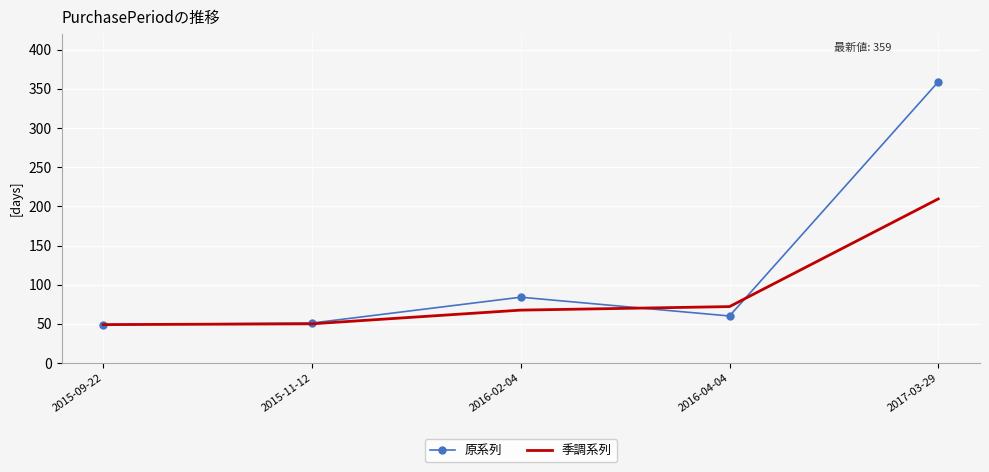

Is the value of 原系列 at 2015-11-12 greater than the value of 季調系列 at 2017-03-29?

No